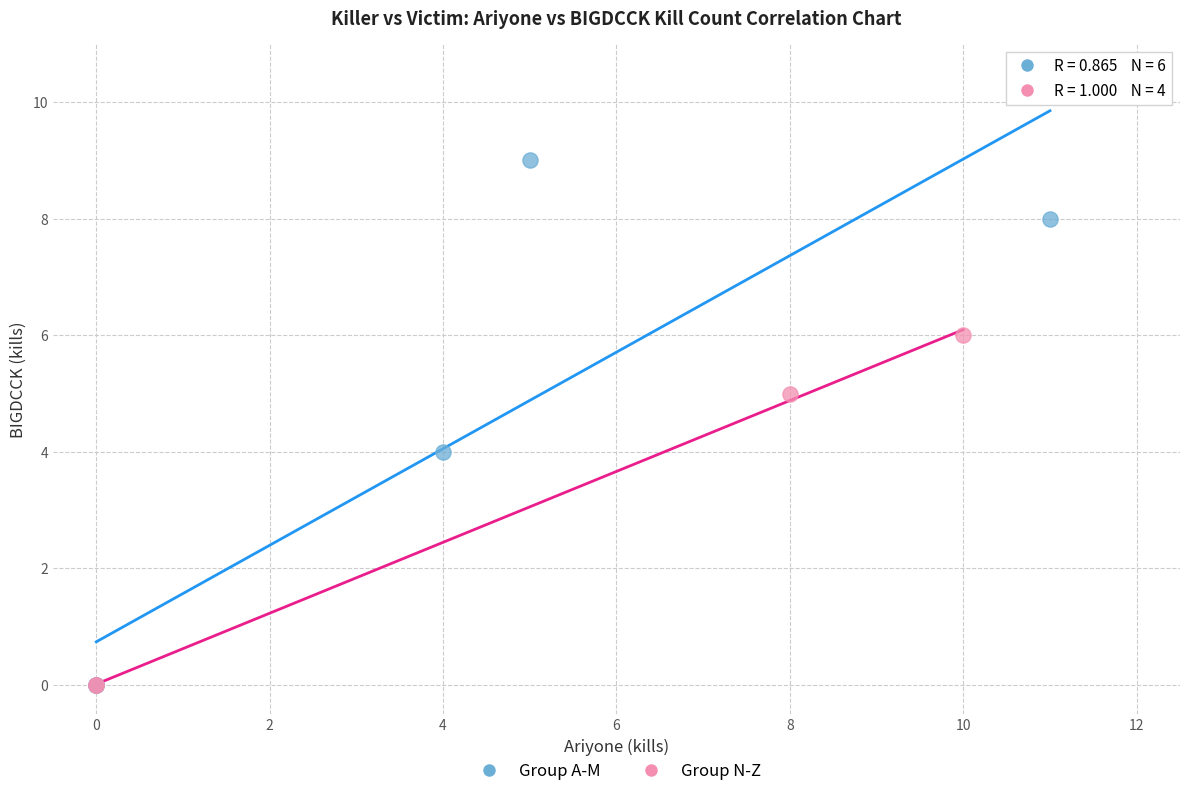

What are all the series names shown in the legend?

Group A-M, Group N-Z